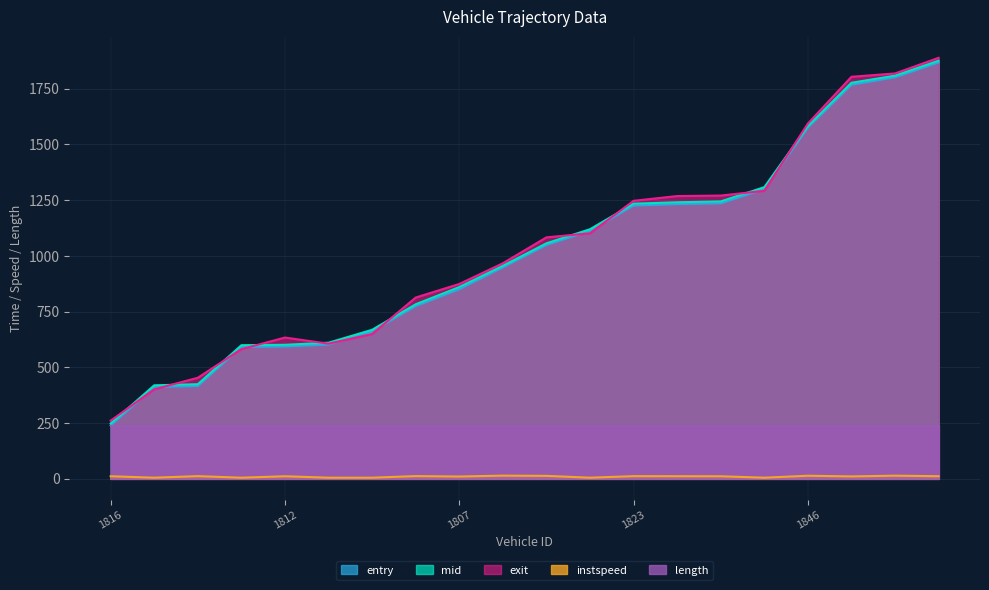

At which category does exit reach its first local valley?

1828